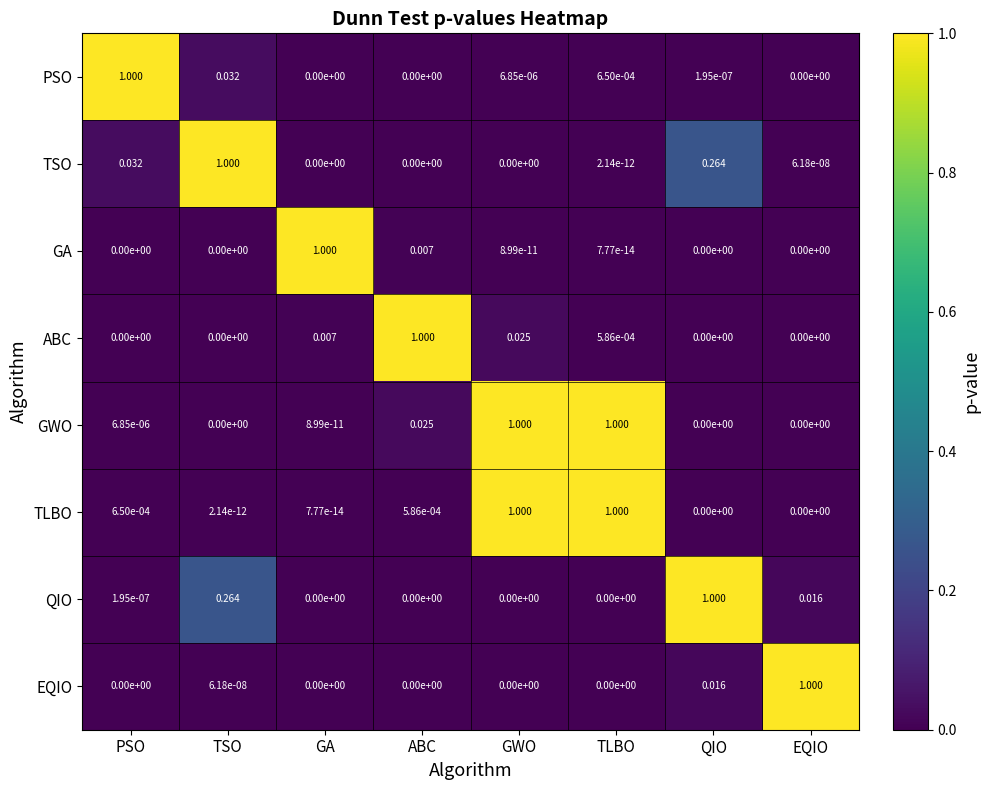

Which series has the largest total across all categories?

GWO